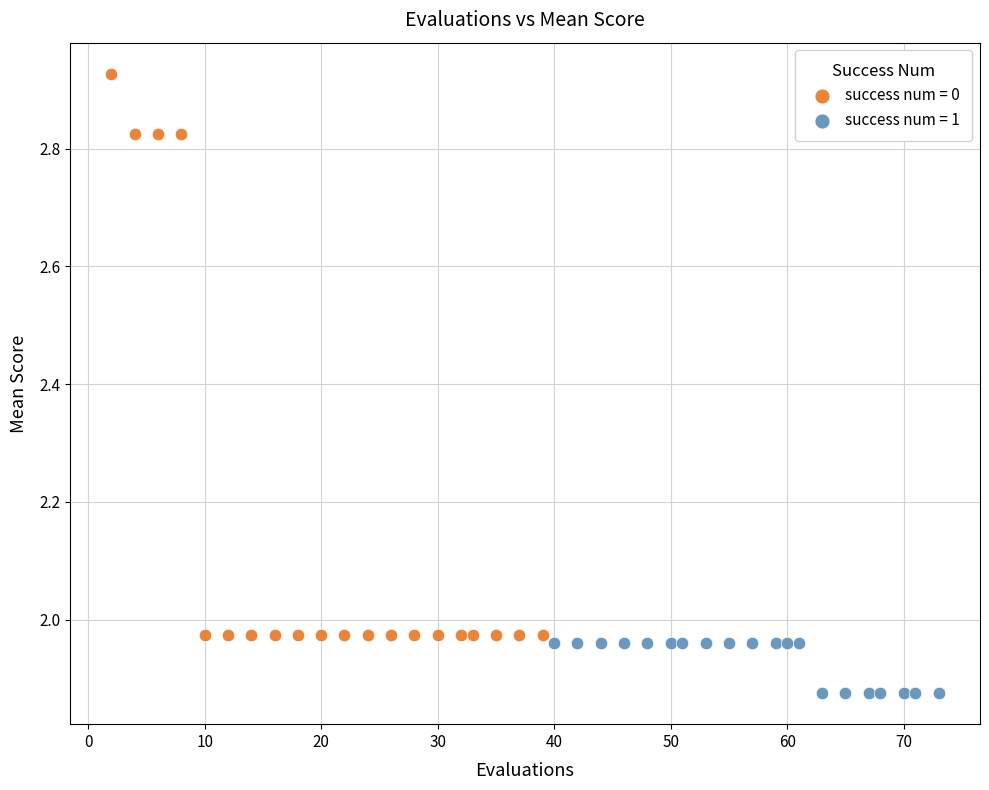

Which series has the largest Y range (max minus min)?

success num = 0